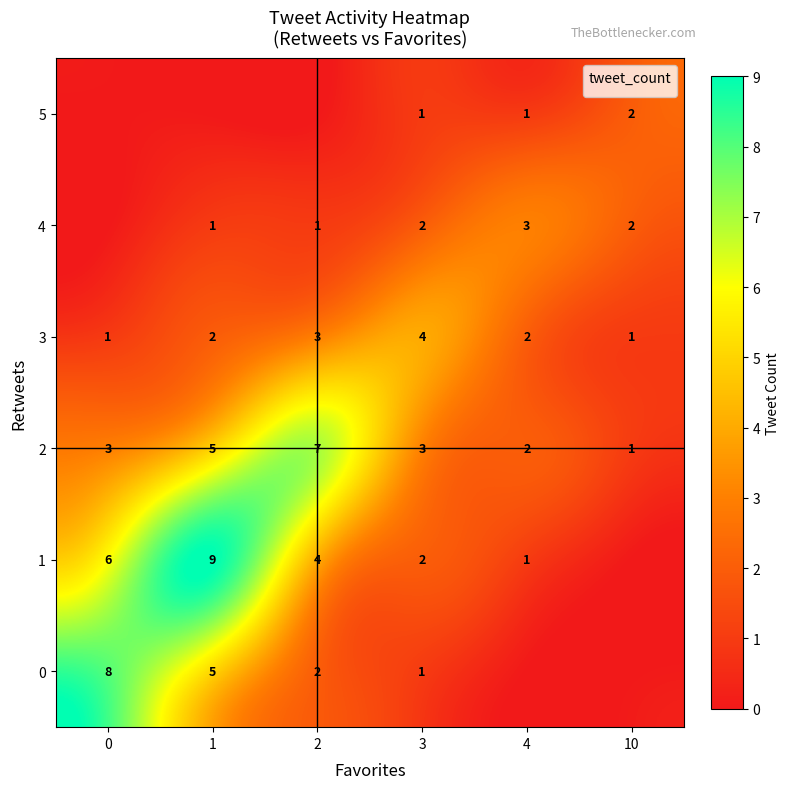

What is the sum of all 2 values?

21